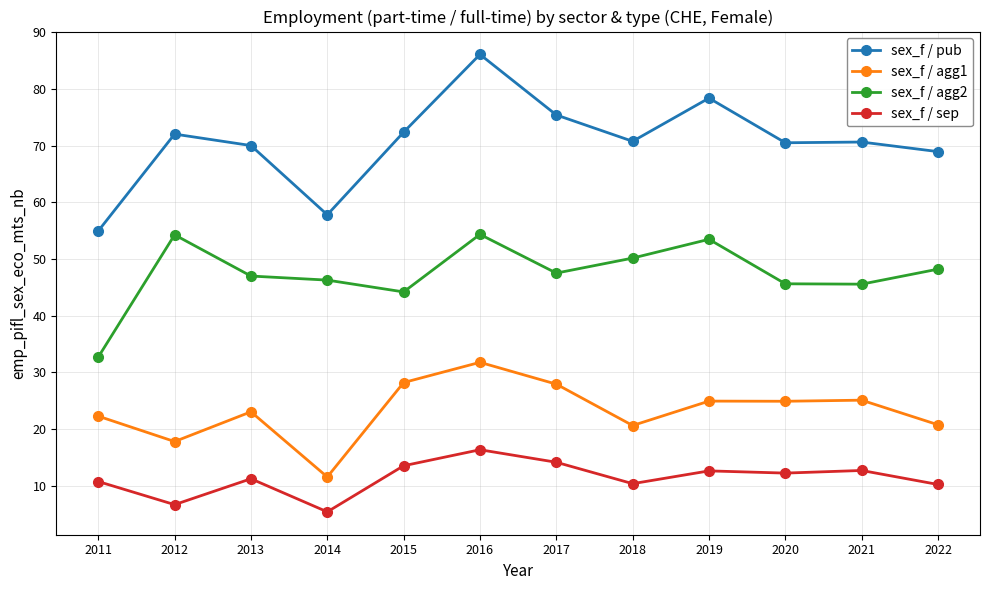

Is this an area chart (filled region under the line)?

No